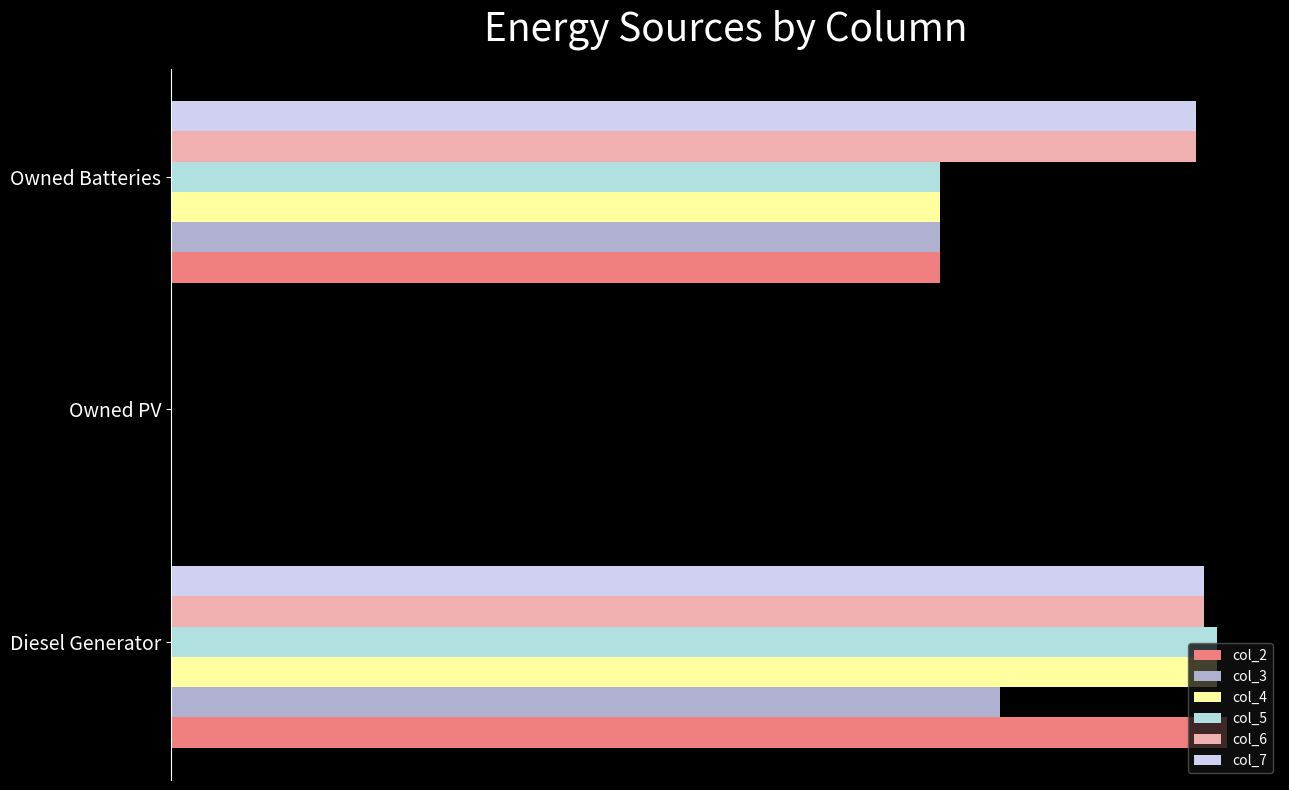

What are all the series names shown in the legend?

col_2, col_3, col_4, col_5, col_6, col_7